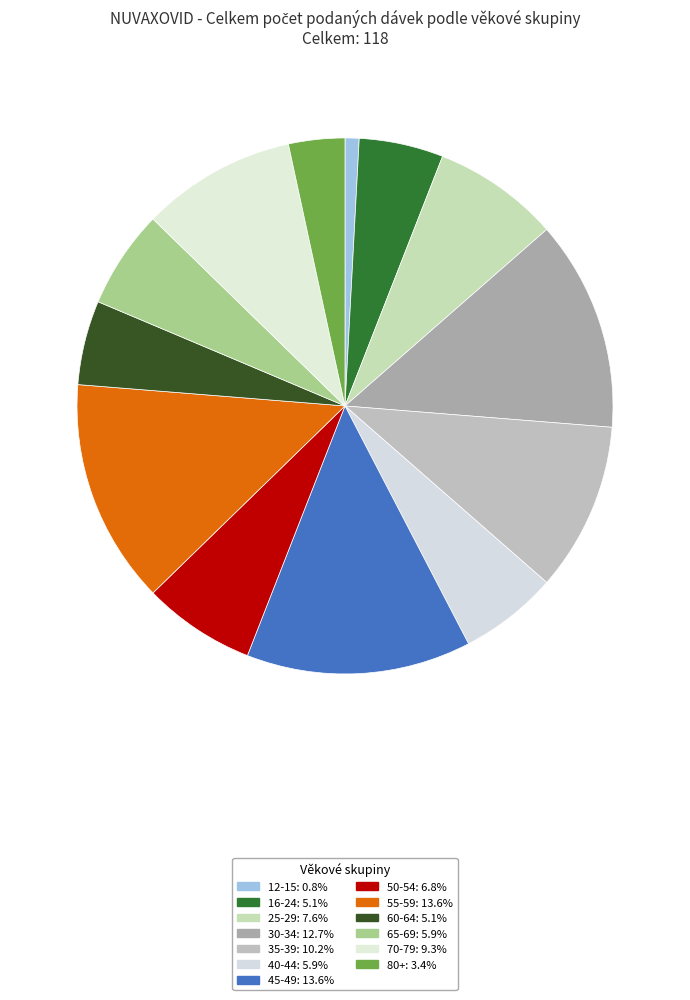

Is there any slice that represents more than half of the pie?

No